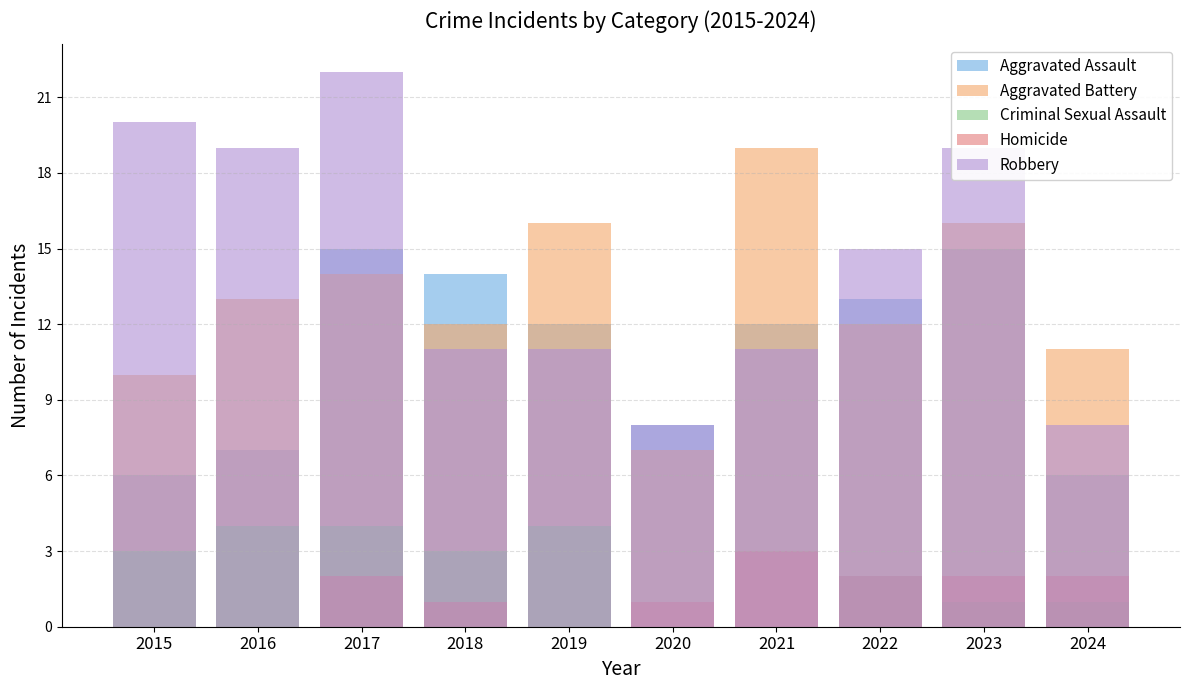

Which series has the largest total across all categories?

Robbery